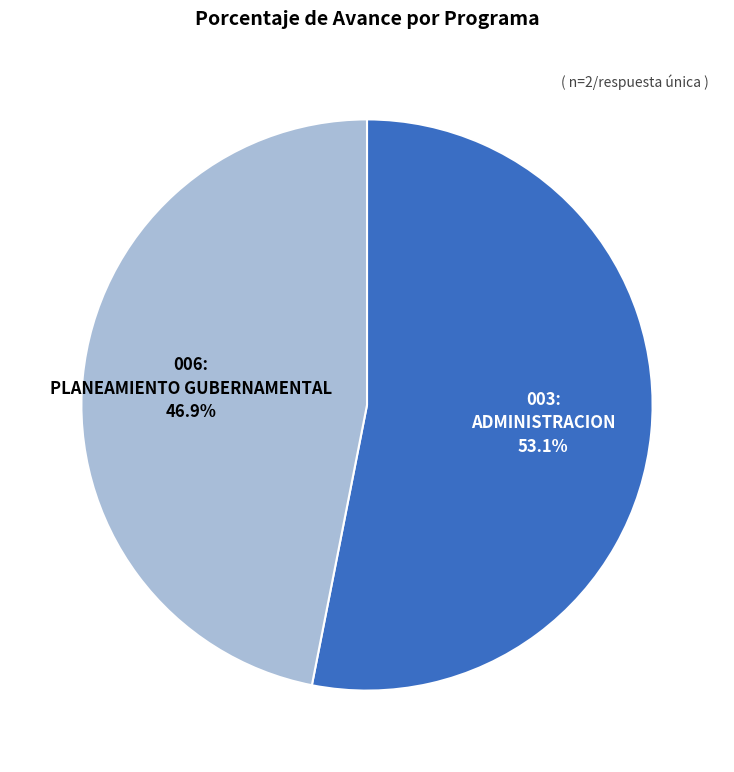

Is there a majority slice in this chart?

Yes